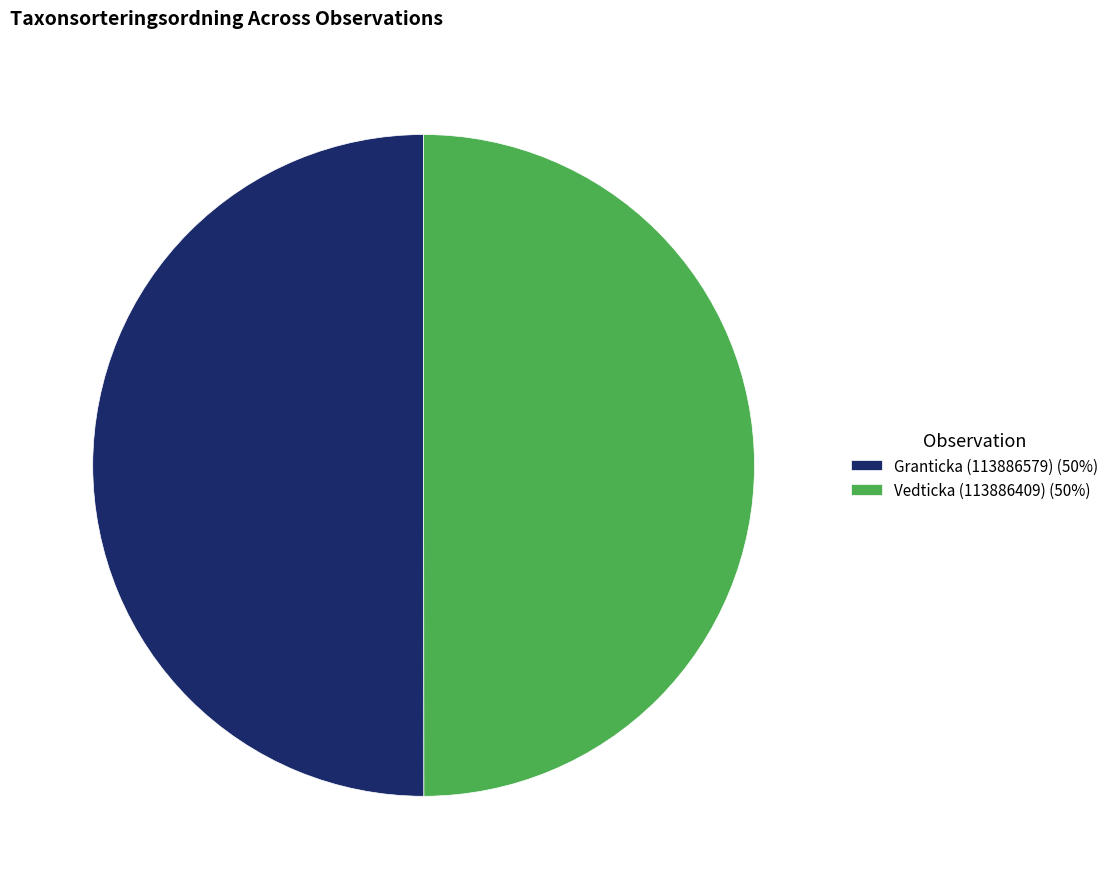

Combined, do Vedticka (113886409) (50%) and Granticka (113886579) (50%) account for over 50%?

Yes